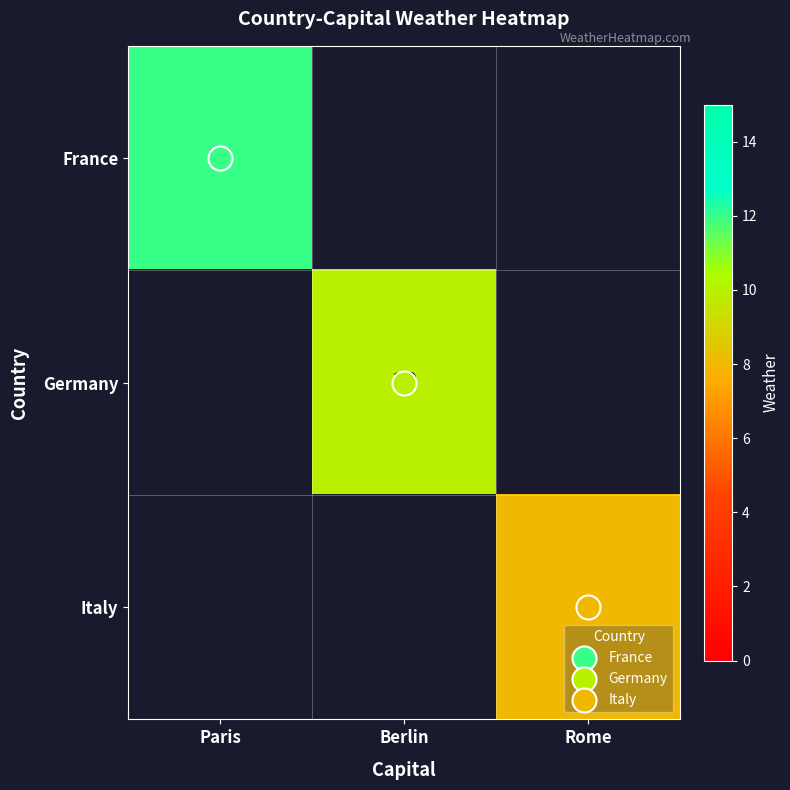

True or false: Germany has a value of 16.6 at Berlin.

False